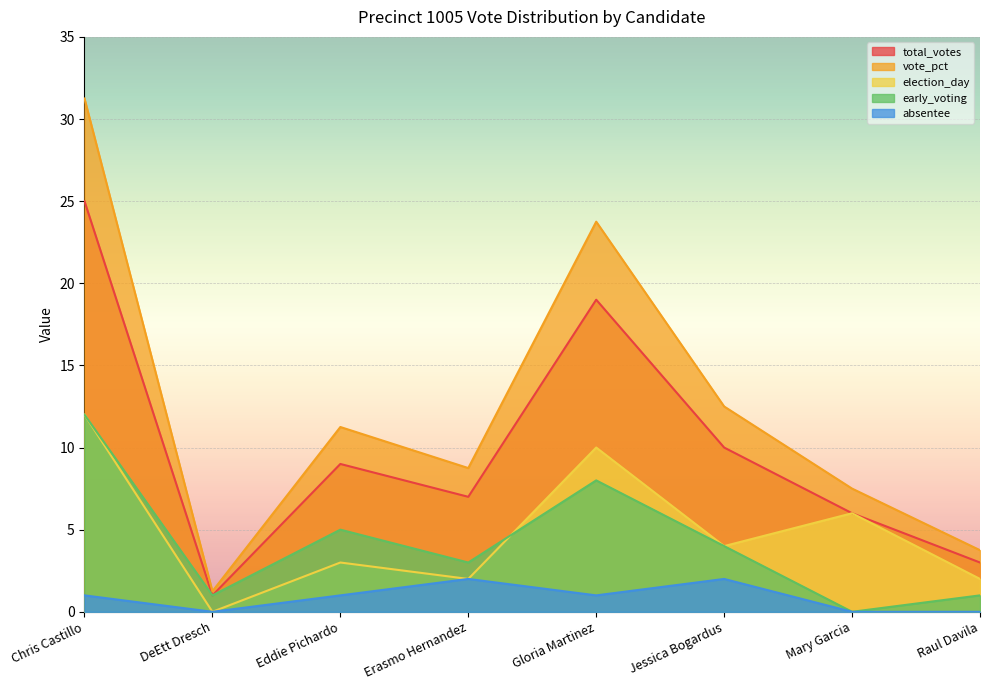

In election_day, how many points are higher than both neighbors (excluding endpoints)?

3